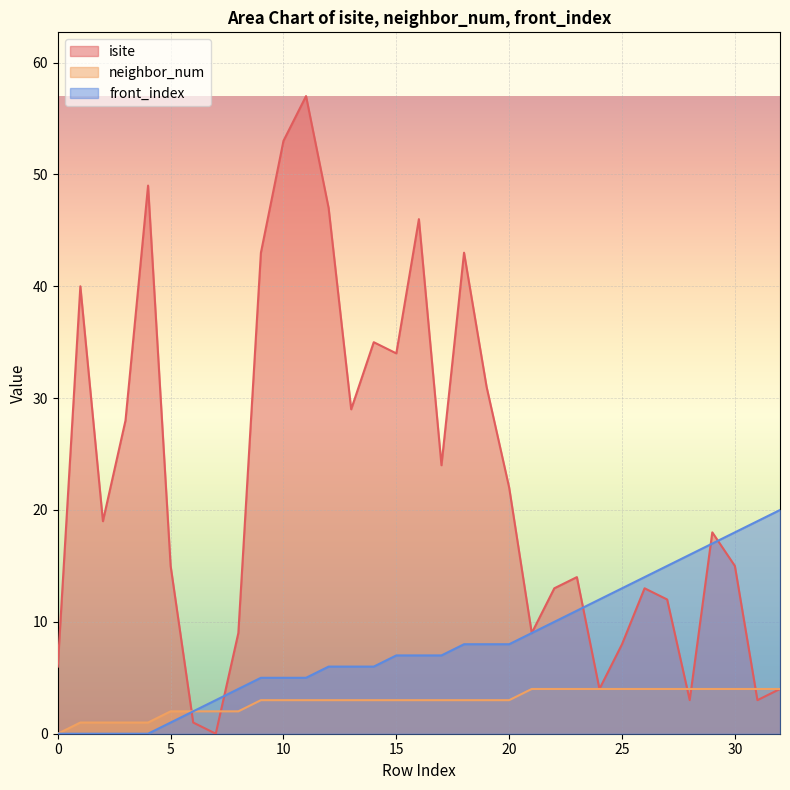

What is the difference between the maximum and minimum values in the front_index series?

20